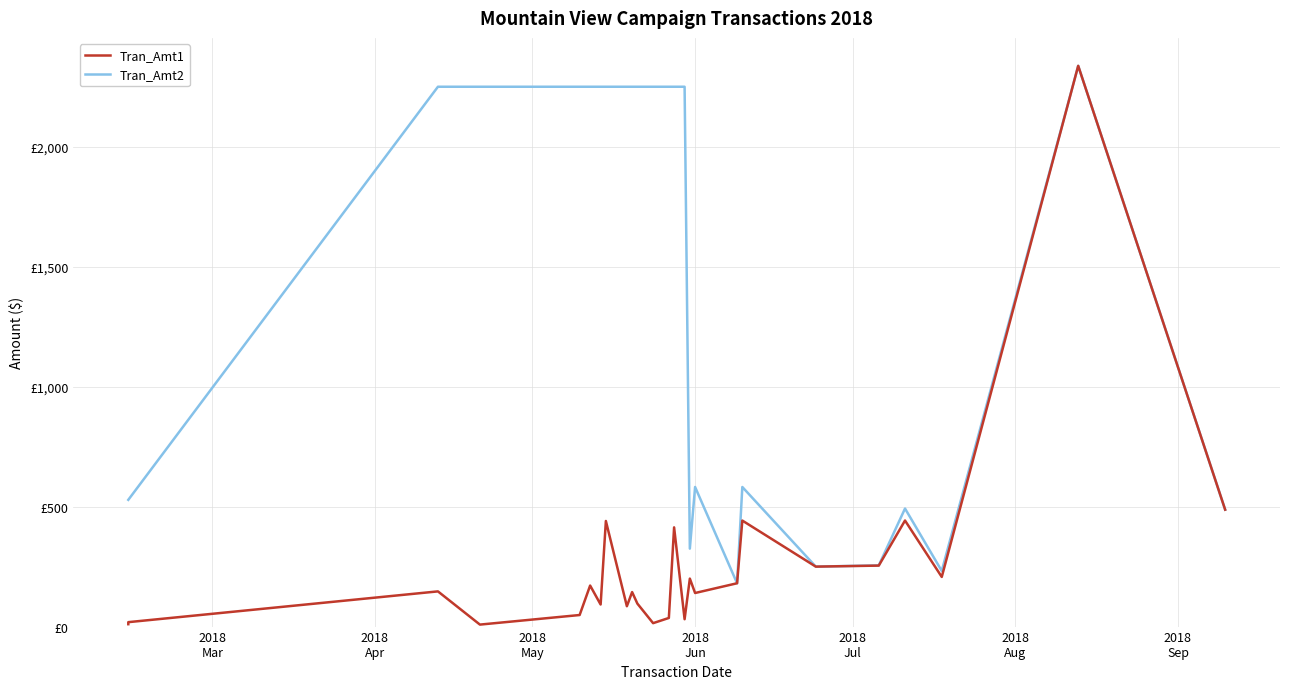

Count the number of data series in this chart.

2